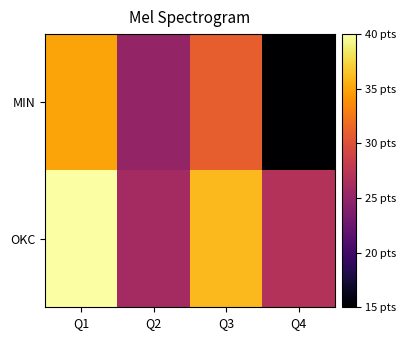

How many distinct data groups are displayed?

2